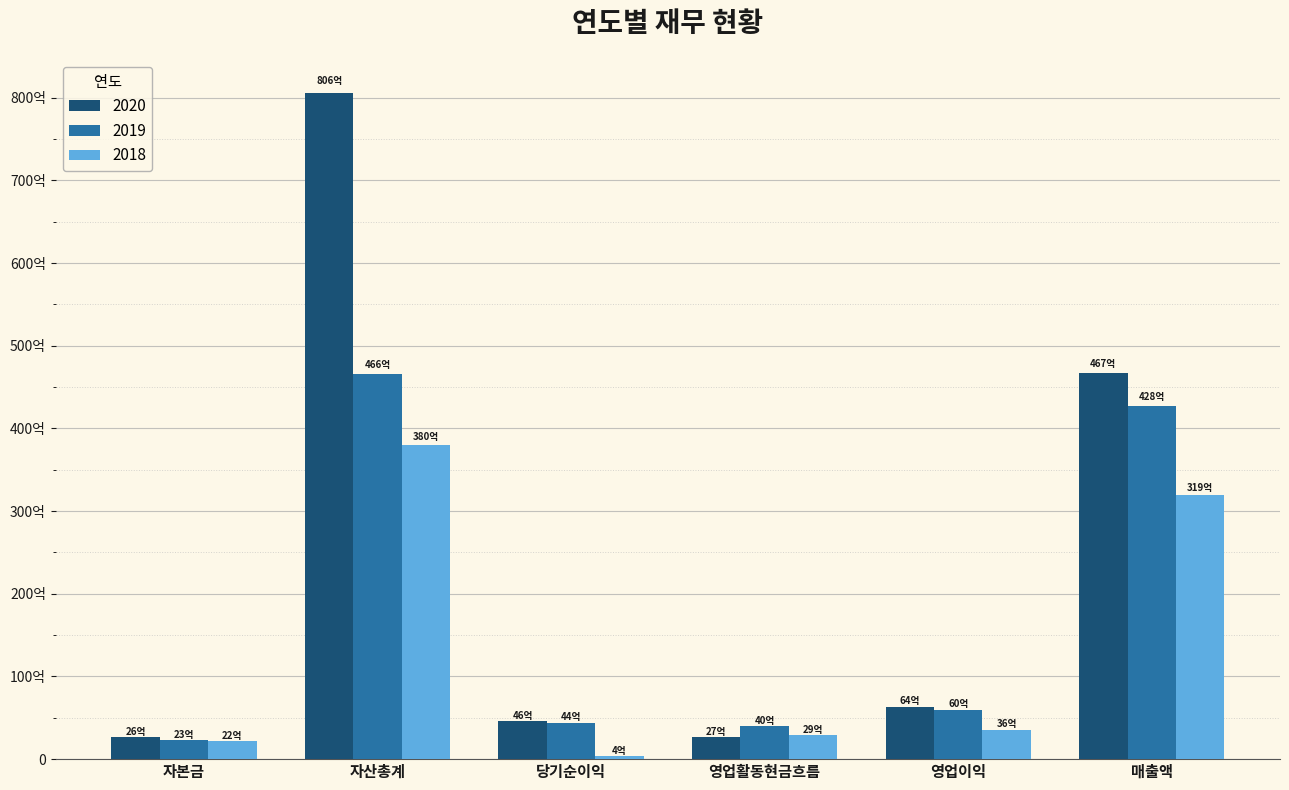

Where is 2018 nearest to the value 19211805200?

매출액